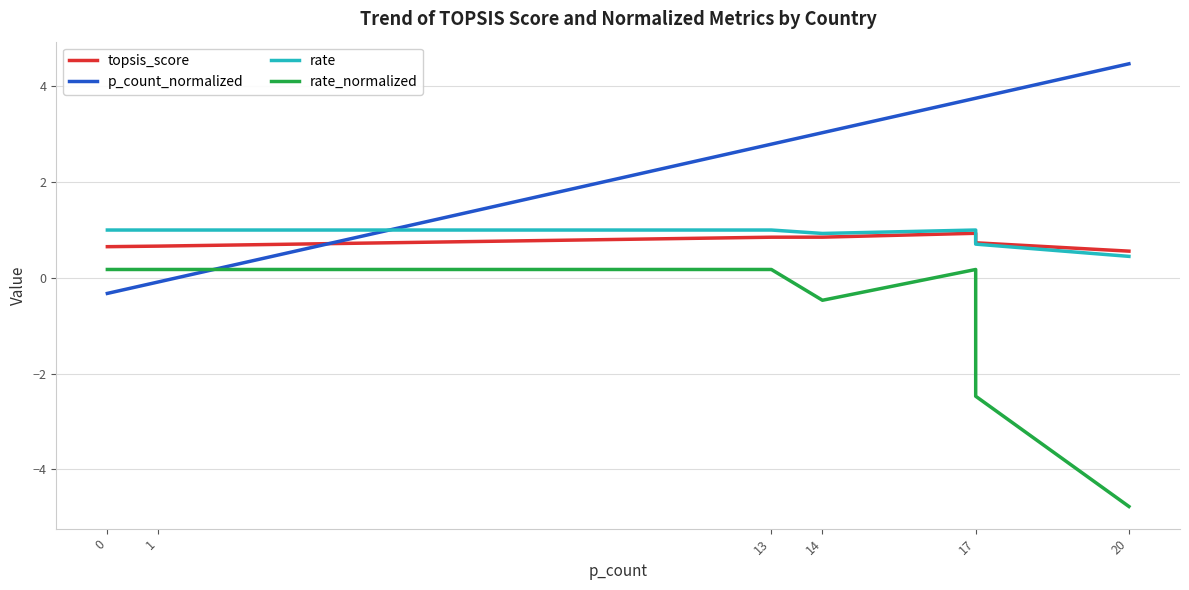

What is the difference between the maximum and second lowest values in the rate_normalized series?

2.6